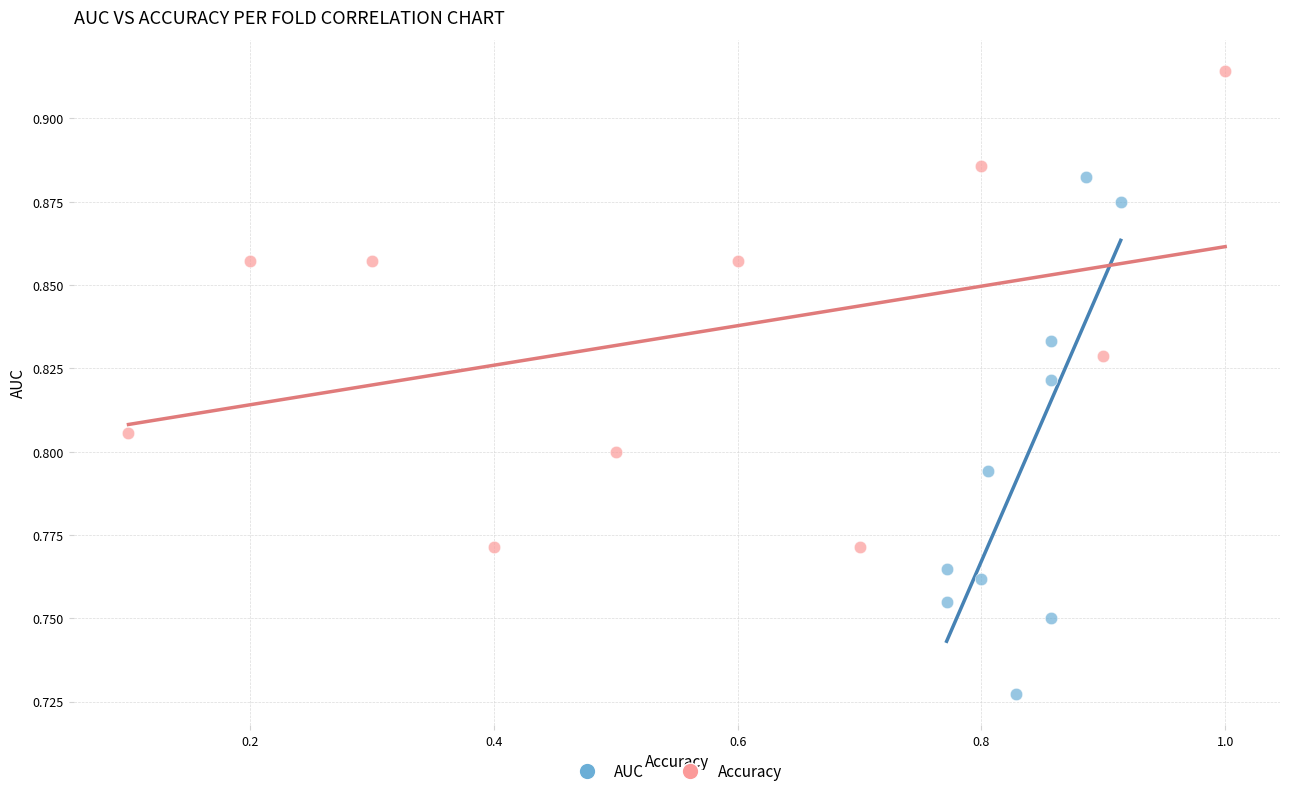

Which series reaches the minimum Y coordinate?

AUC